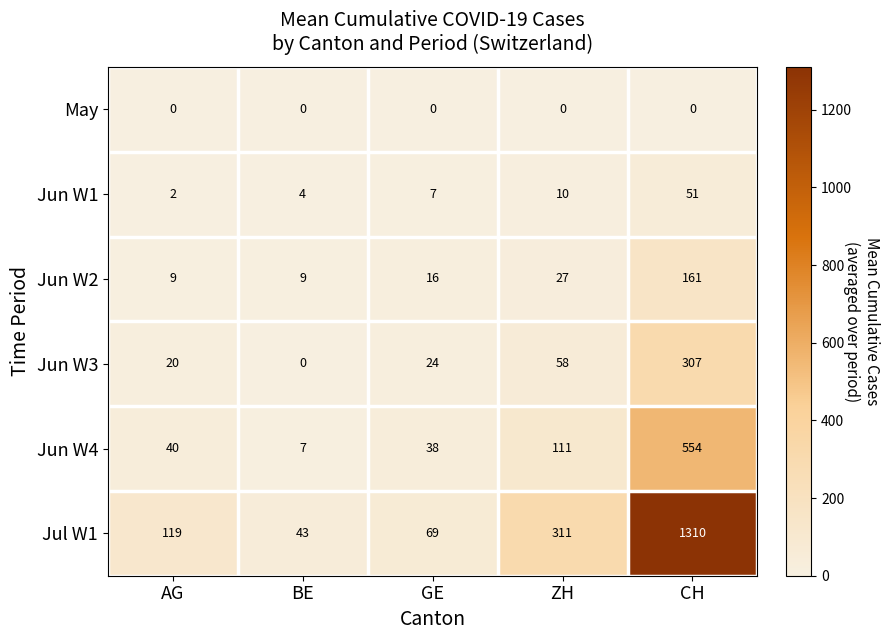

Which series changed the most between AG and ZH?

Jul W1